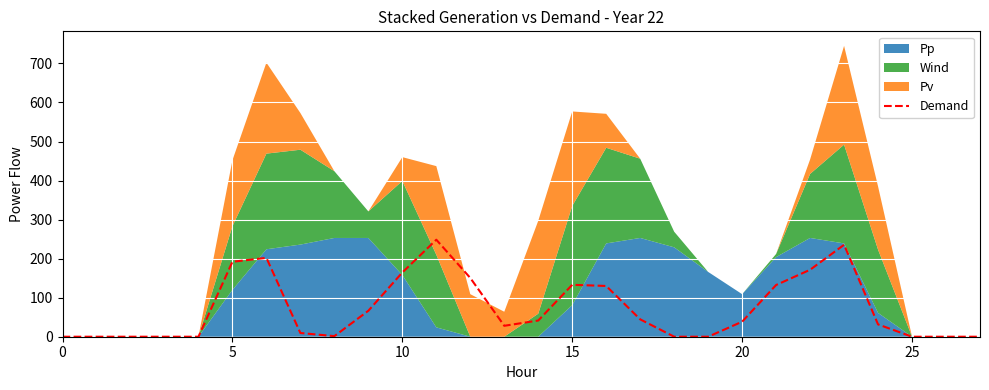

True or false: the data shows 0.0 at 27.

True